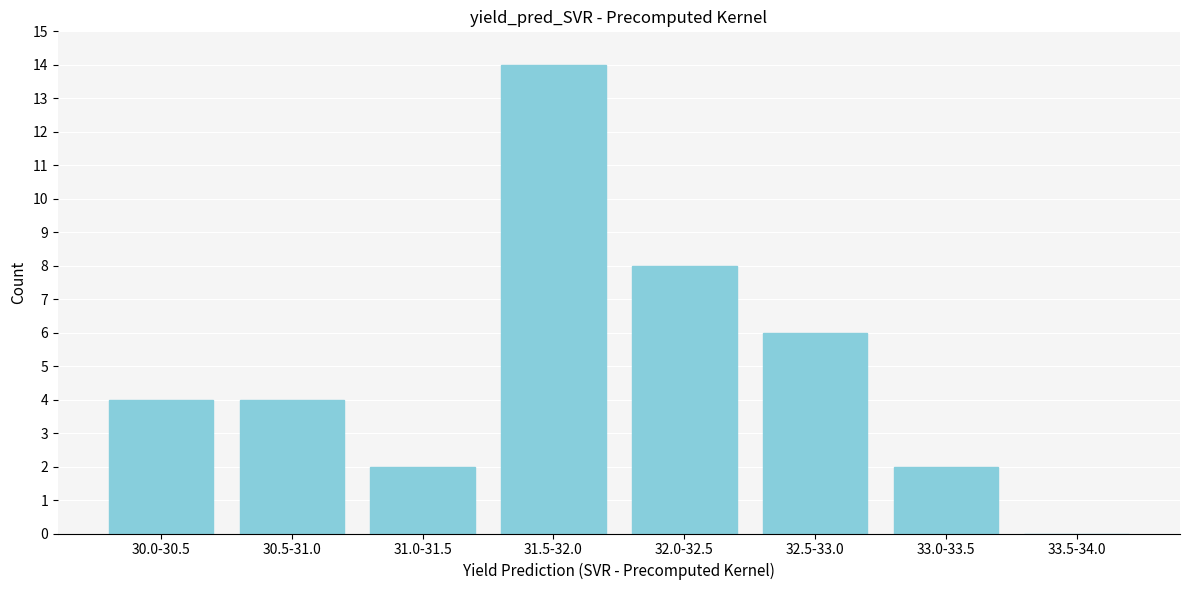

Reading right to left, list all the values displayed in this chart.

33.5-34.0=0	33.0-33.5=2	32.5-33.0=6	32.0-32.5=8	31.5-32.0=14	31.0-31.5=2	30.5-31.0=4	30.0-30.5=4